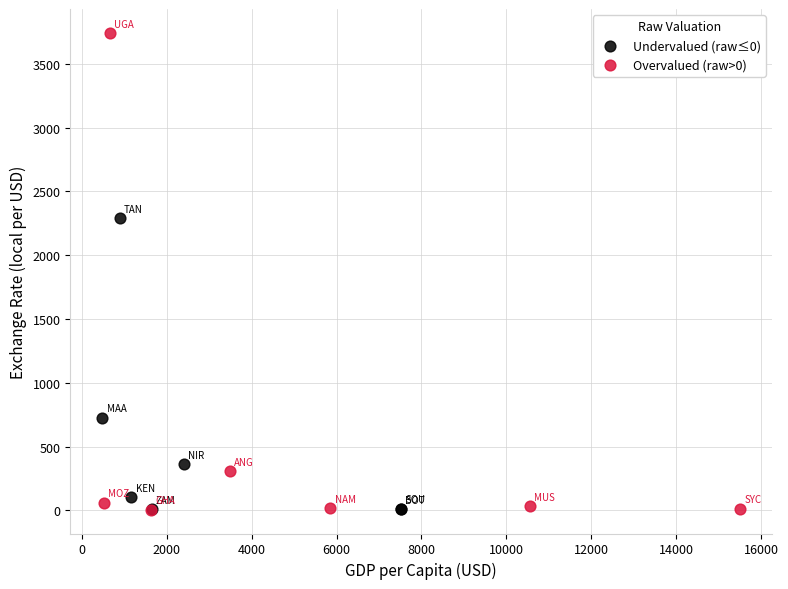

Which series has the widest spread of Y values?

Overvalued (raw>0)